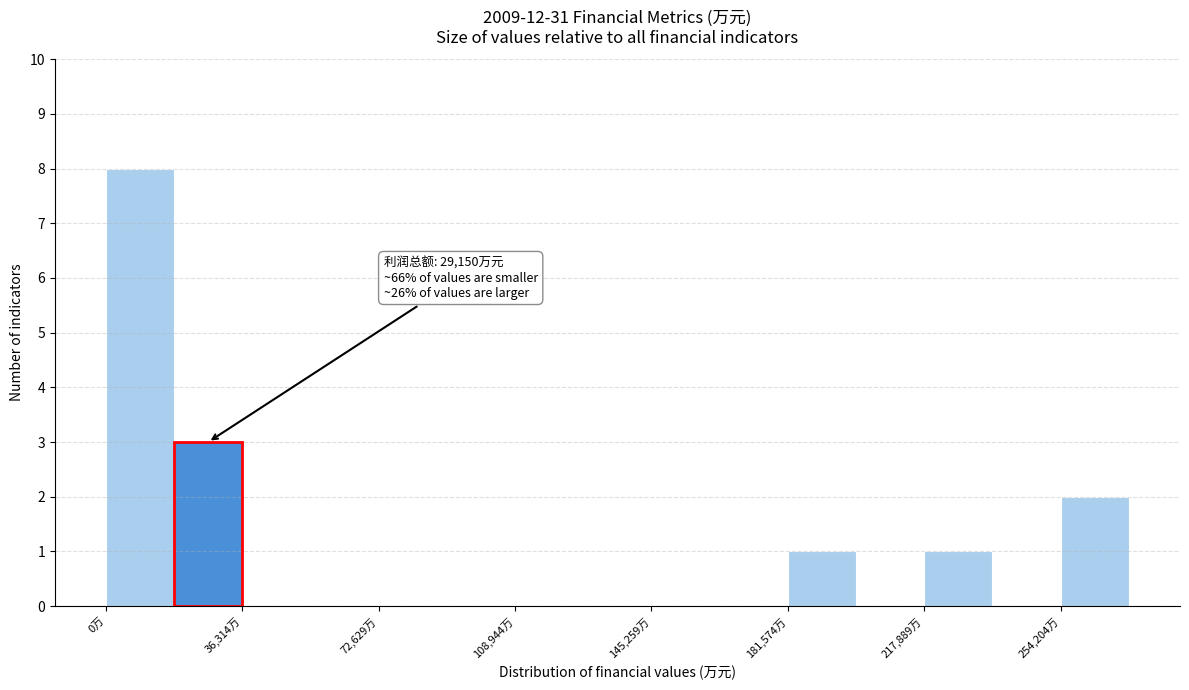

Read against the x-axis, roughly where is the centre of the tallest bar?

10000